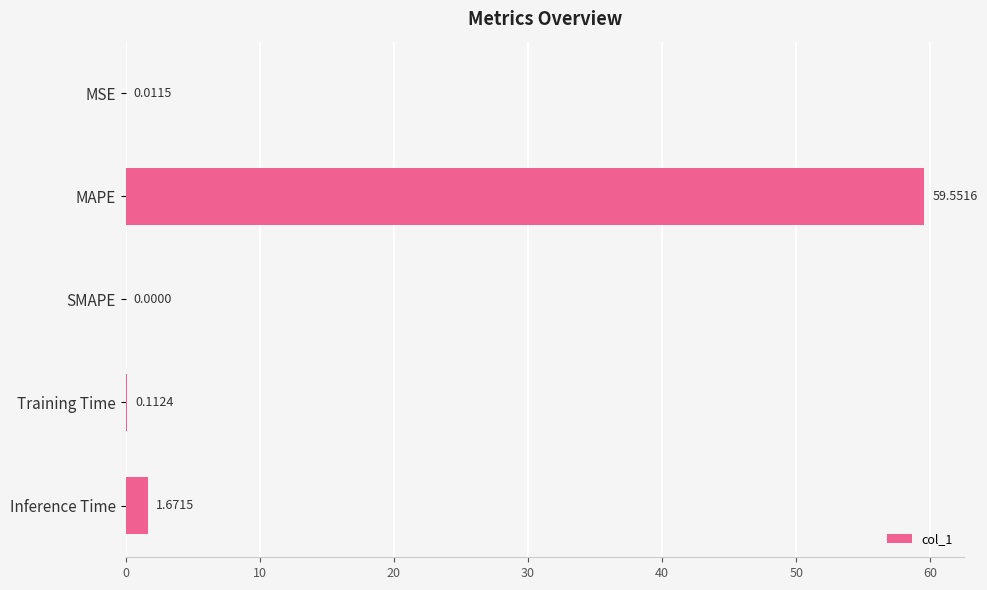

Between MAPE and Inference Time, which is larger?

MAPE